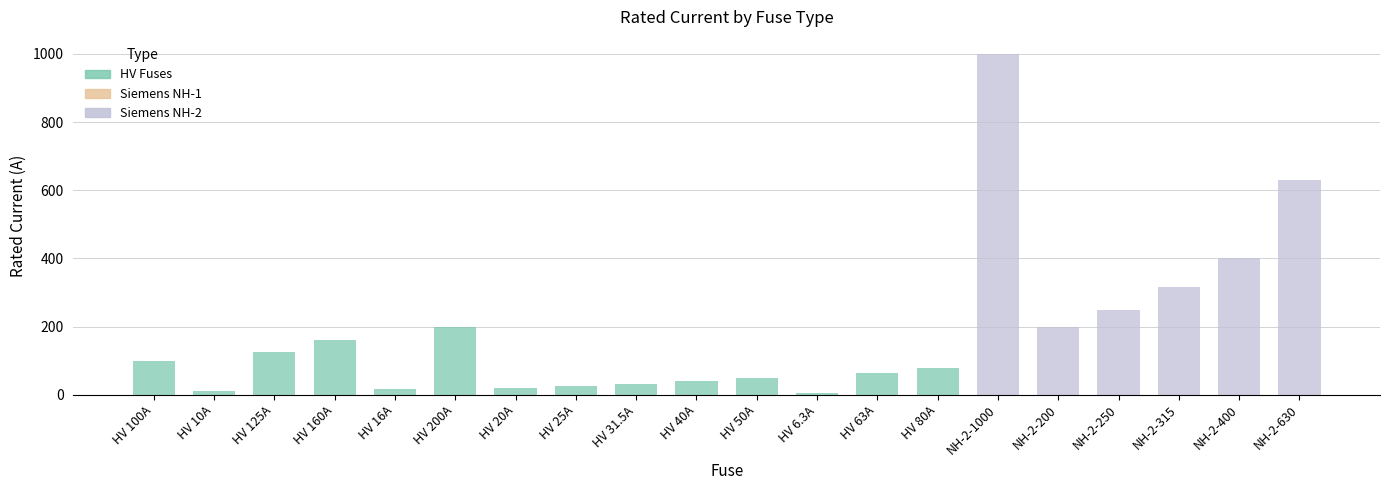

What is the change in value from HV 125A to NH-2-315?

+190.0